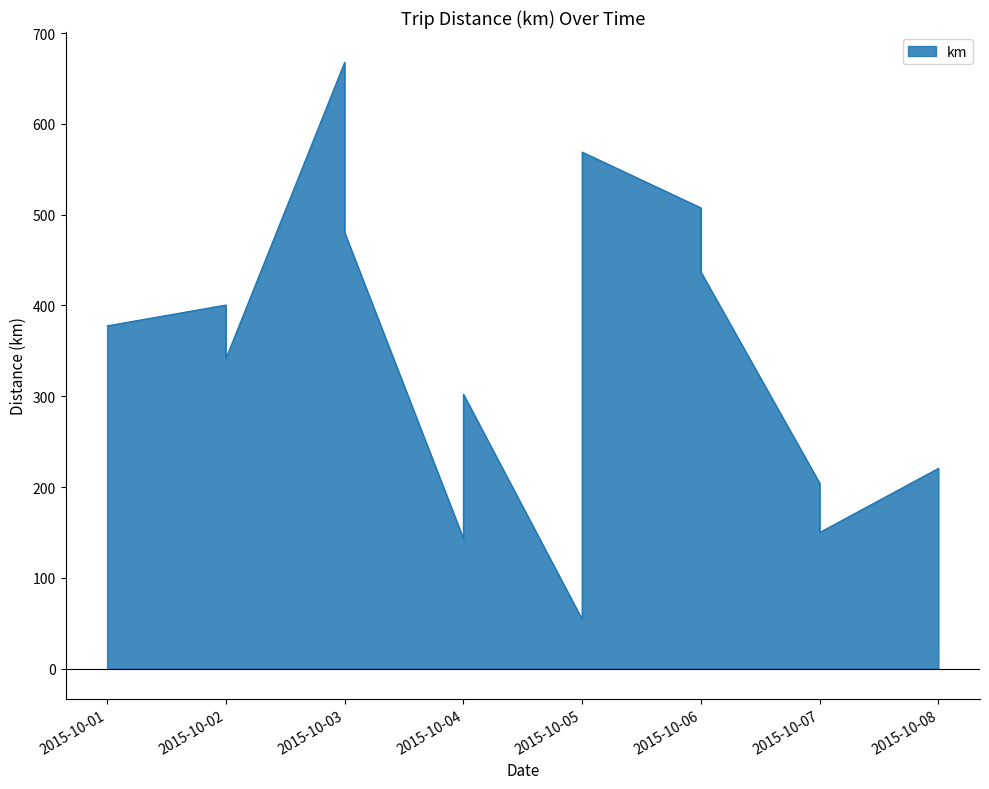

What is the difference between the second highest and minimum values?

514.9